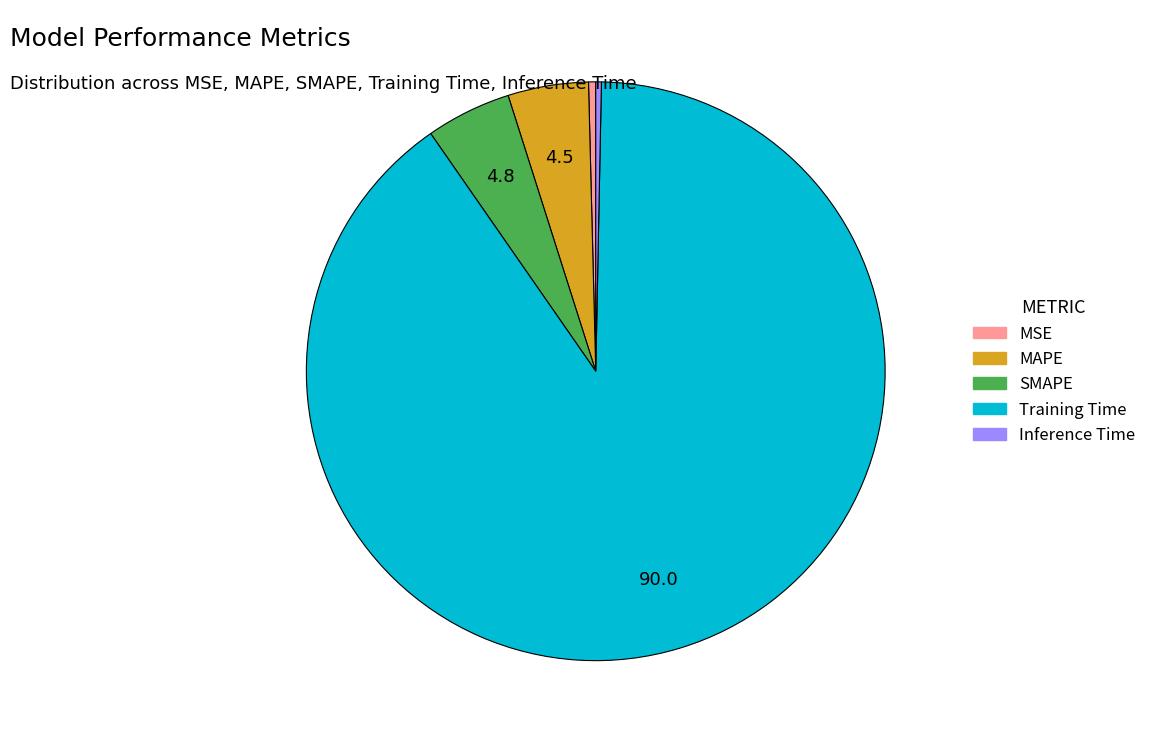

Which category has the biggest portion of the pie?

Training Time